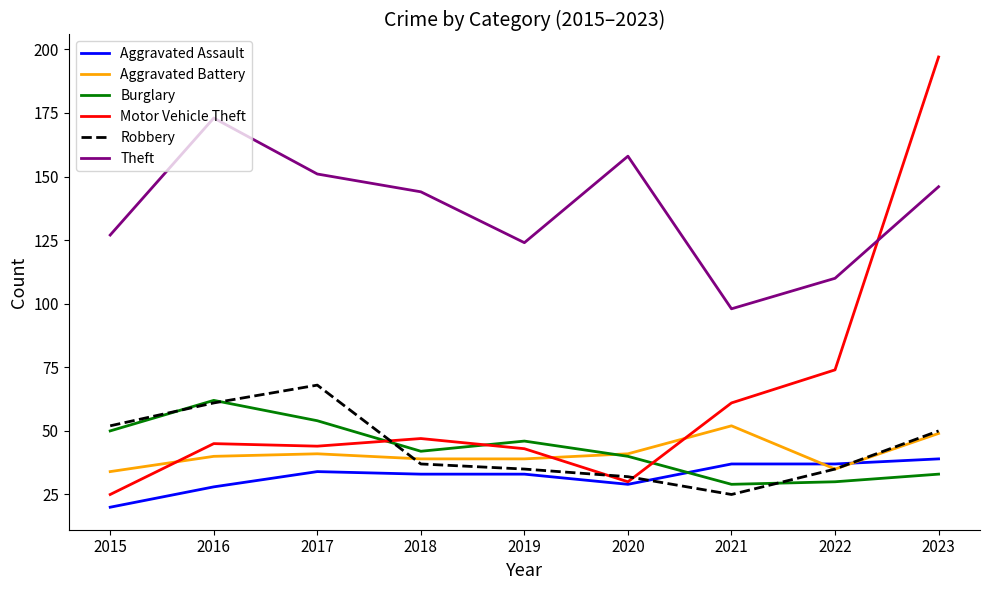

What are all the series names shown in the legend?

Aggravated Assault, Aggravated Battery, Burglary, Motor Vehicle Theft, Robbery, Theft